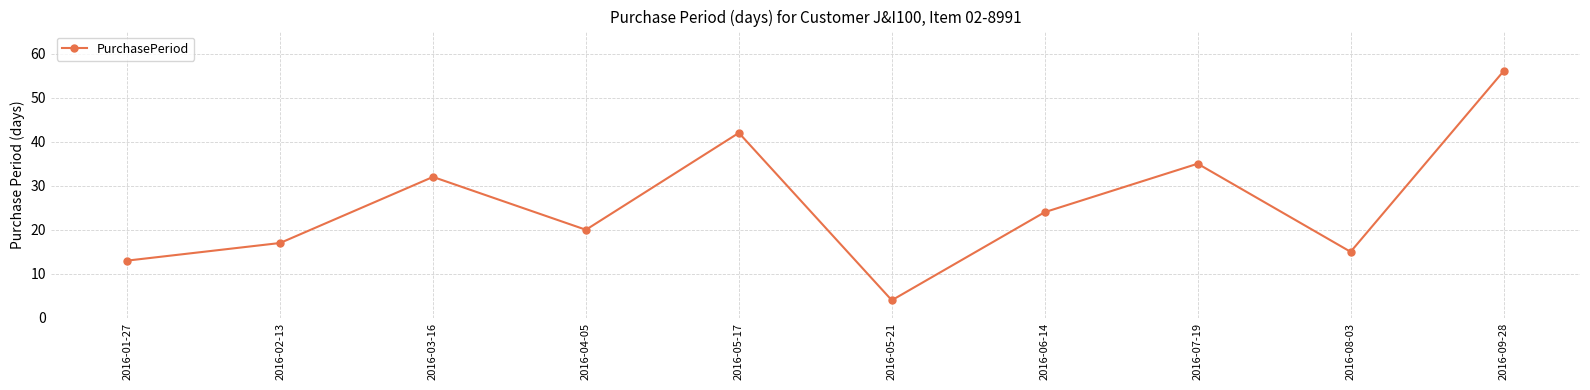

Which has a higher value, 2016-08-03 or 2016-05-21?

2016-08-03